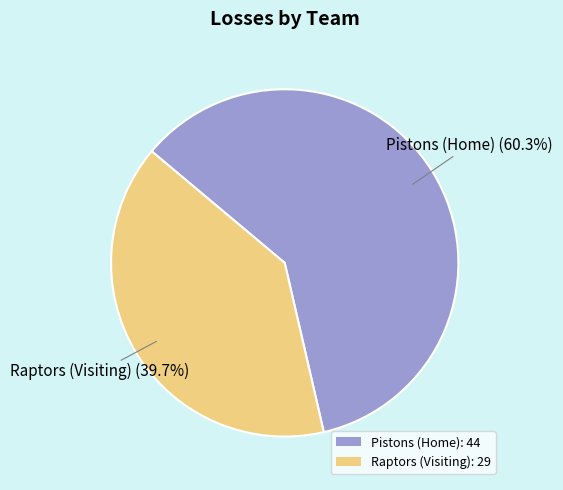

Which category has the smallest portion of the pie?

Raptors (Visiting)